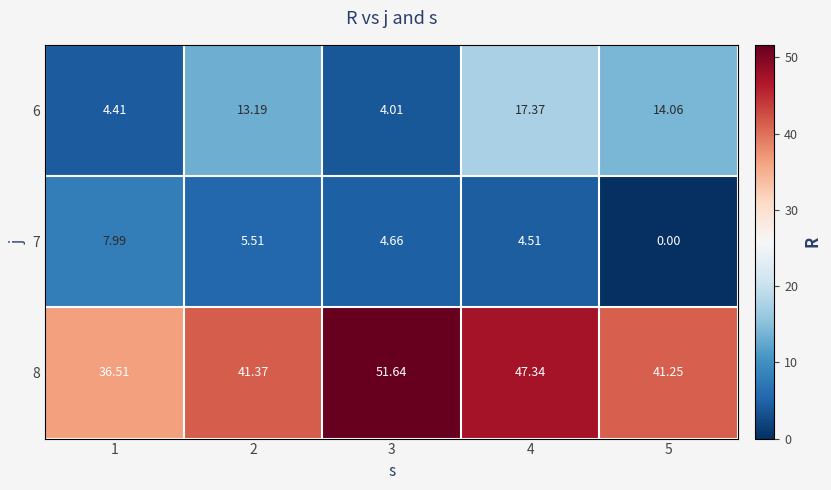

What is the maximum value shown in the chart?

51.6